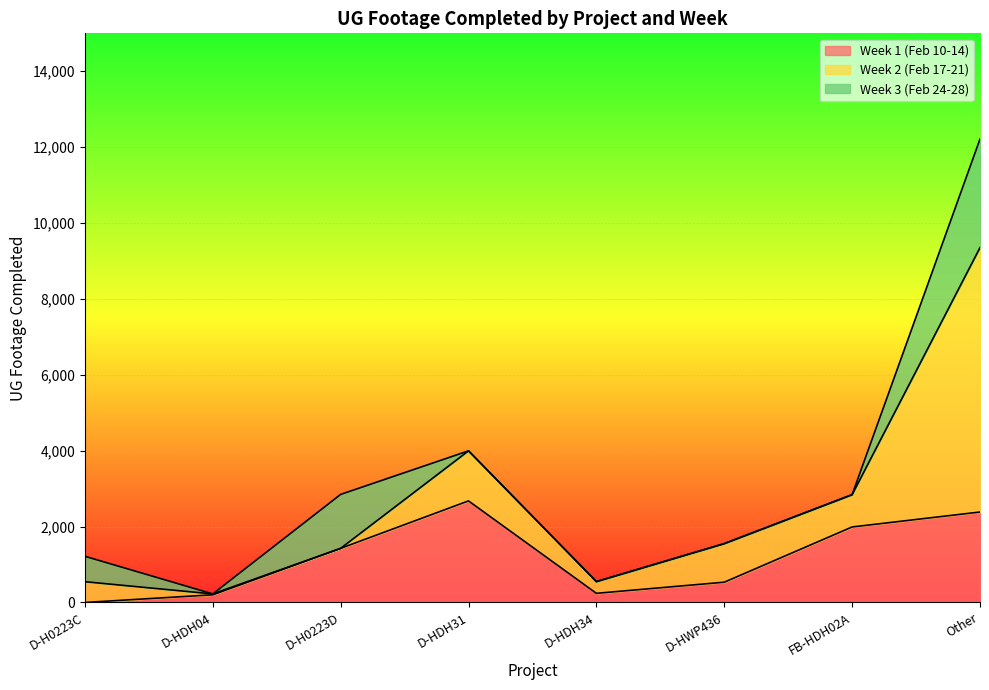

What is the value of the Week 3 (Feb 24-28) point at the 3rd from the left?

1422